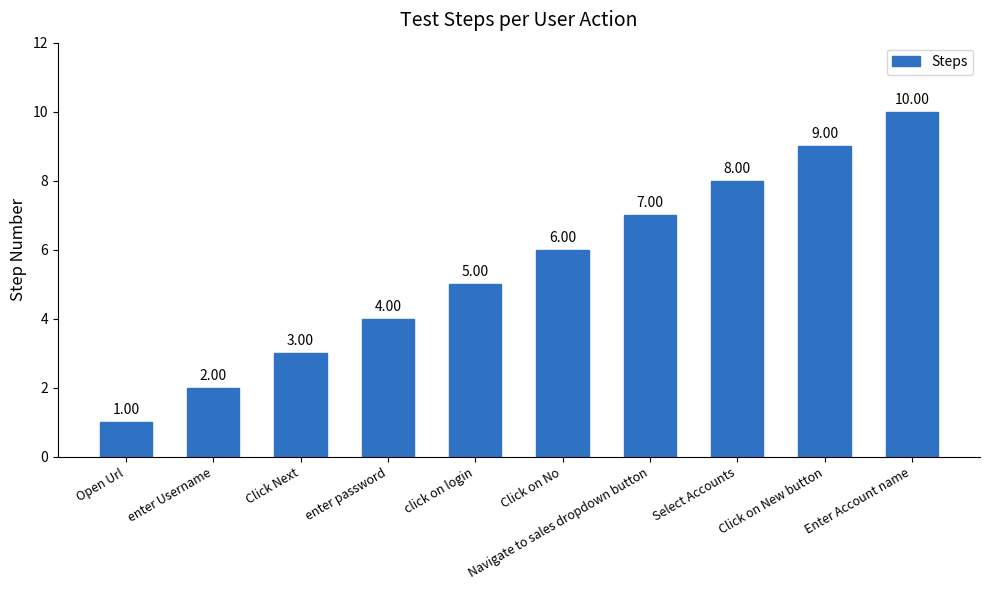

Is it true that the value at Click on No is 2?

False